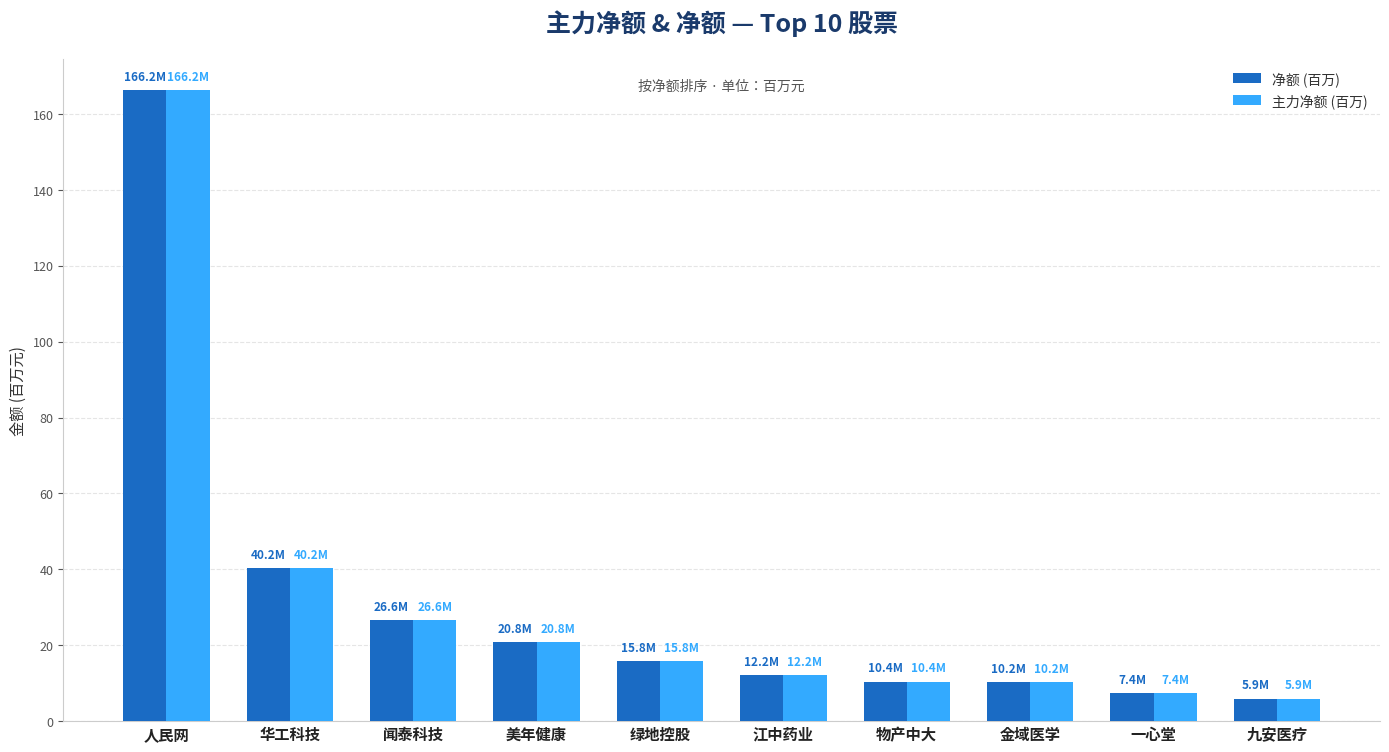

How many data points does each series have?

10